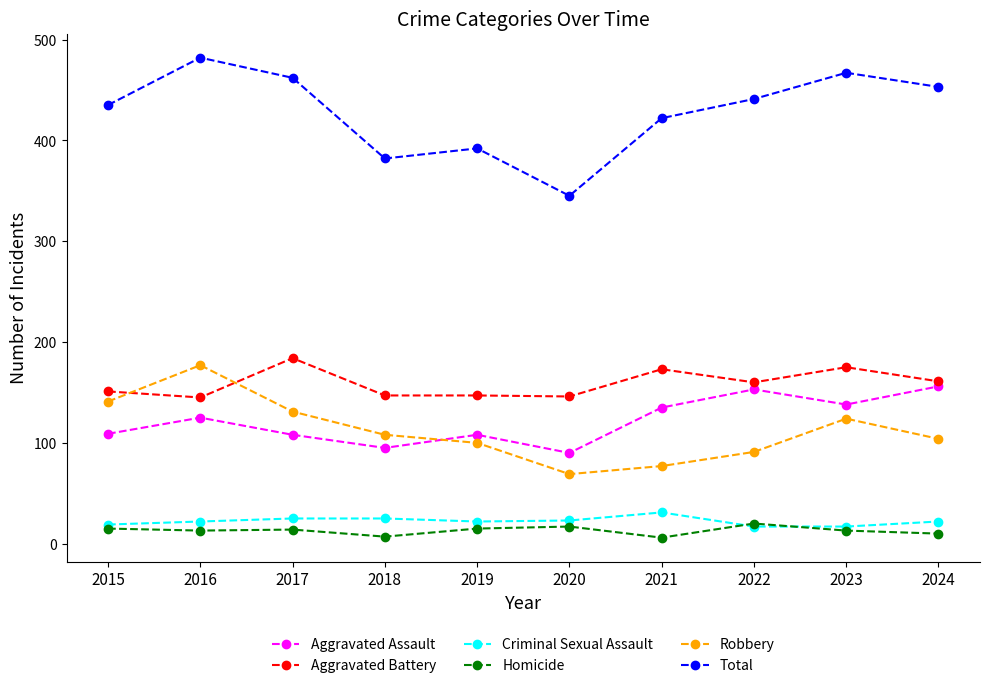

True or false: Homicide has a value of 15 at 2019.

True